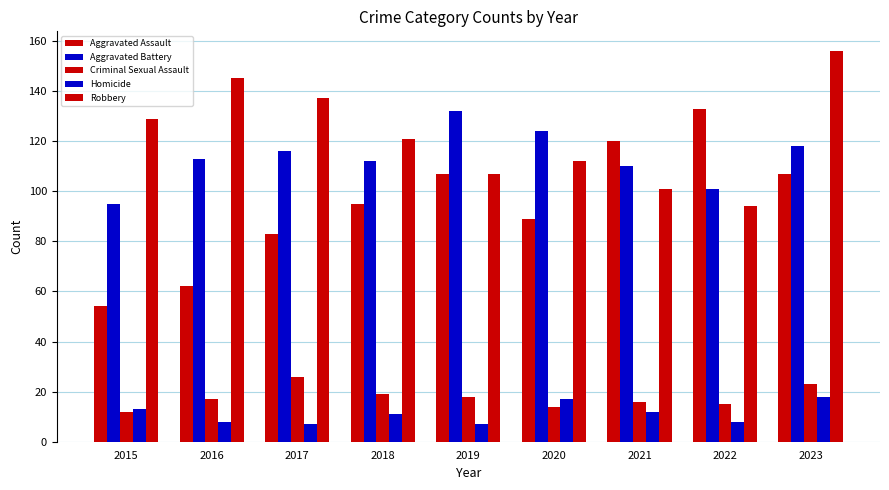

Where does the Criminal Sexual Assault series first go above 17?

2017